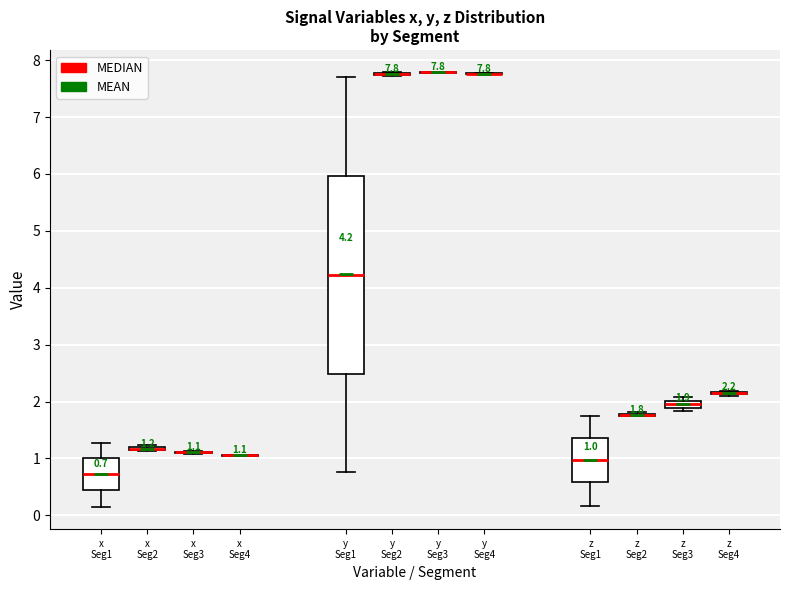

Which box is the tallest, from its lower edge to its upper edge?

y Seg1